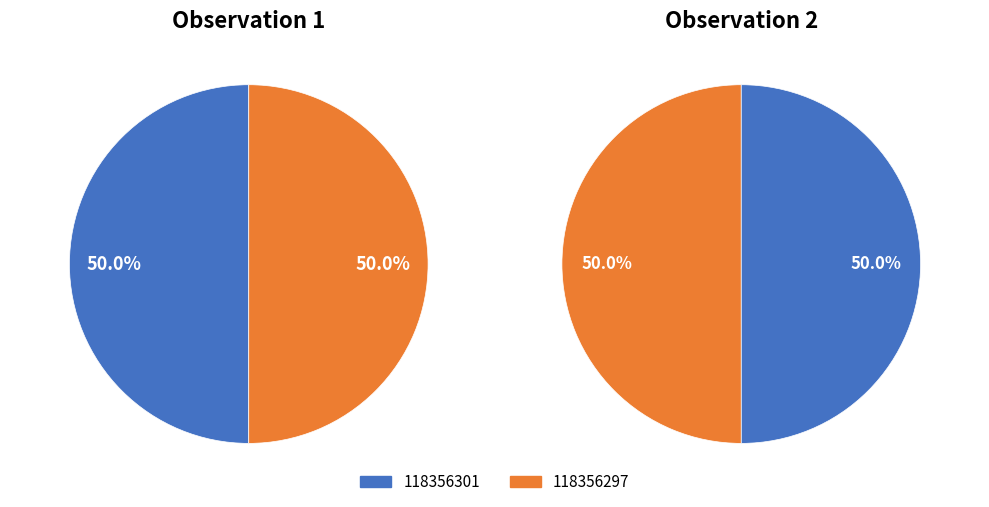

To the nearest percent, what portion does 118356301 represent?

50%